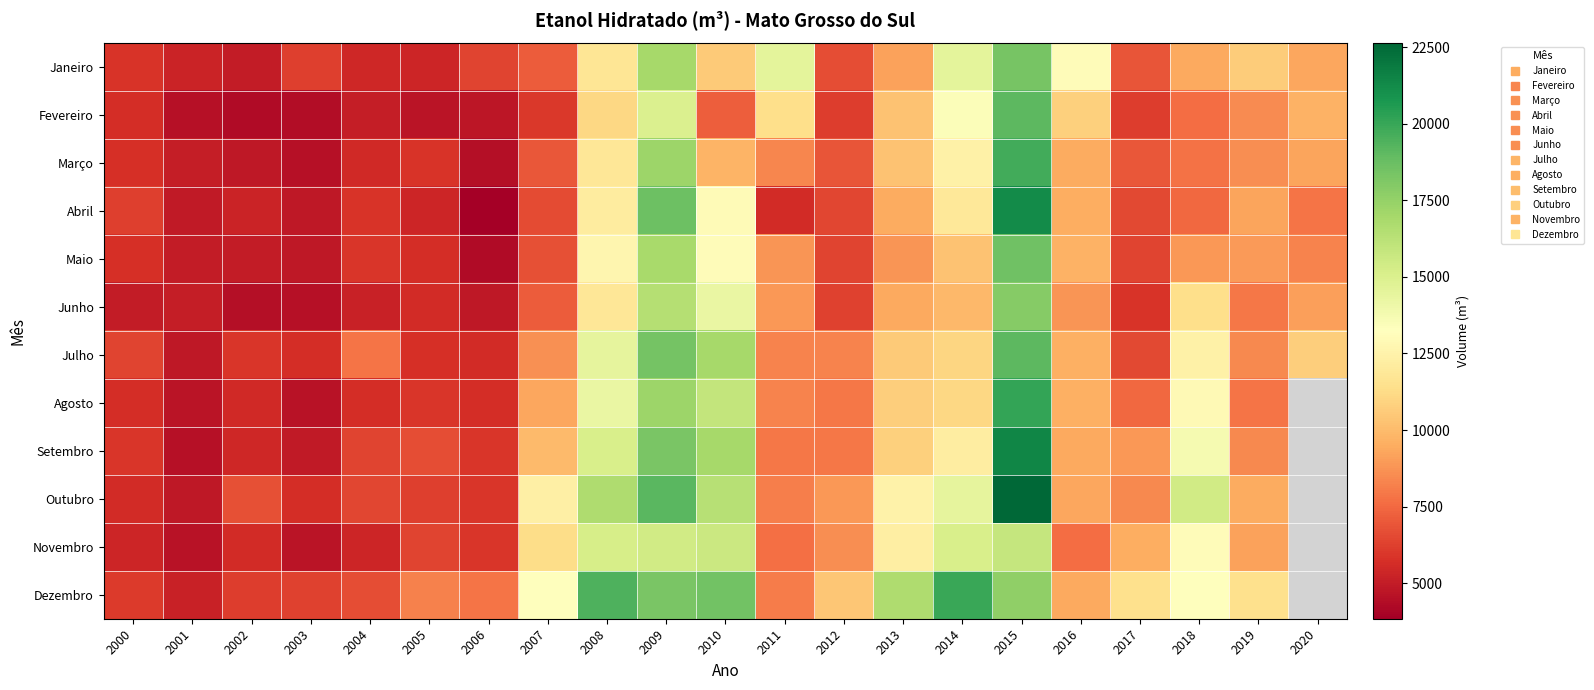

What is the total value across all series at 2005?

71585.9